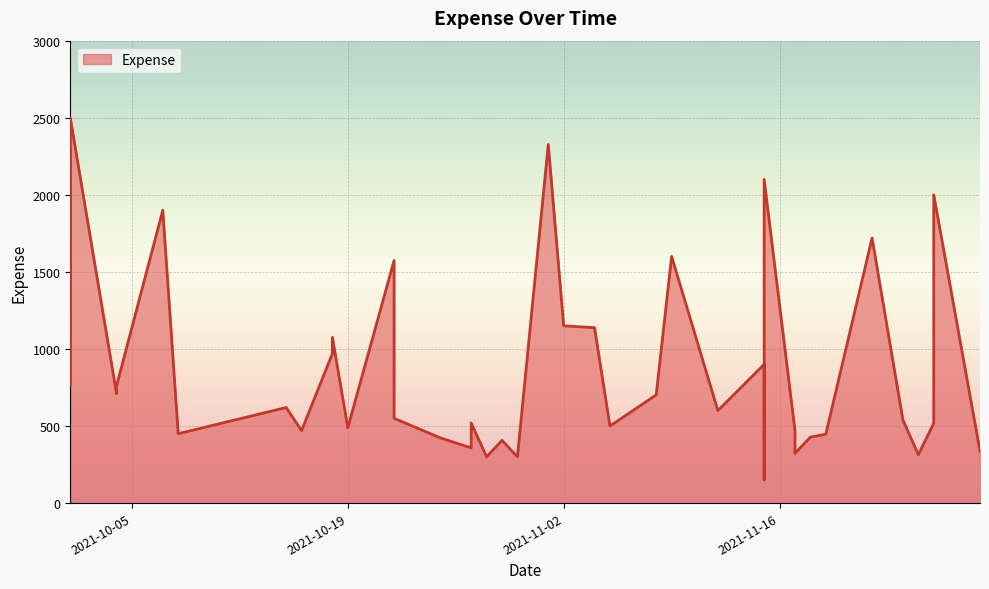

The value at 2021-10-27 is 358.2. True or false?

True